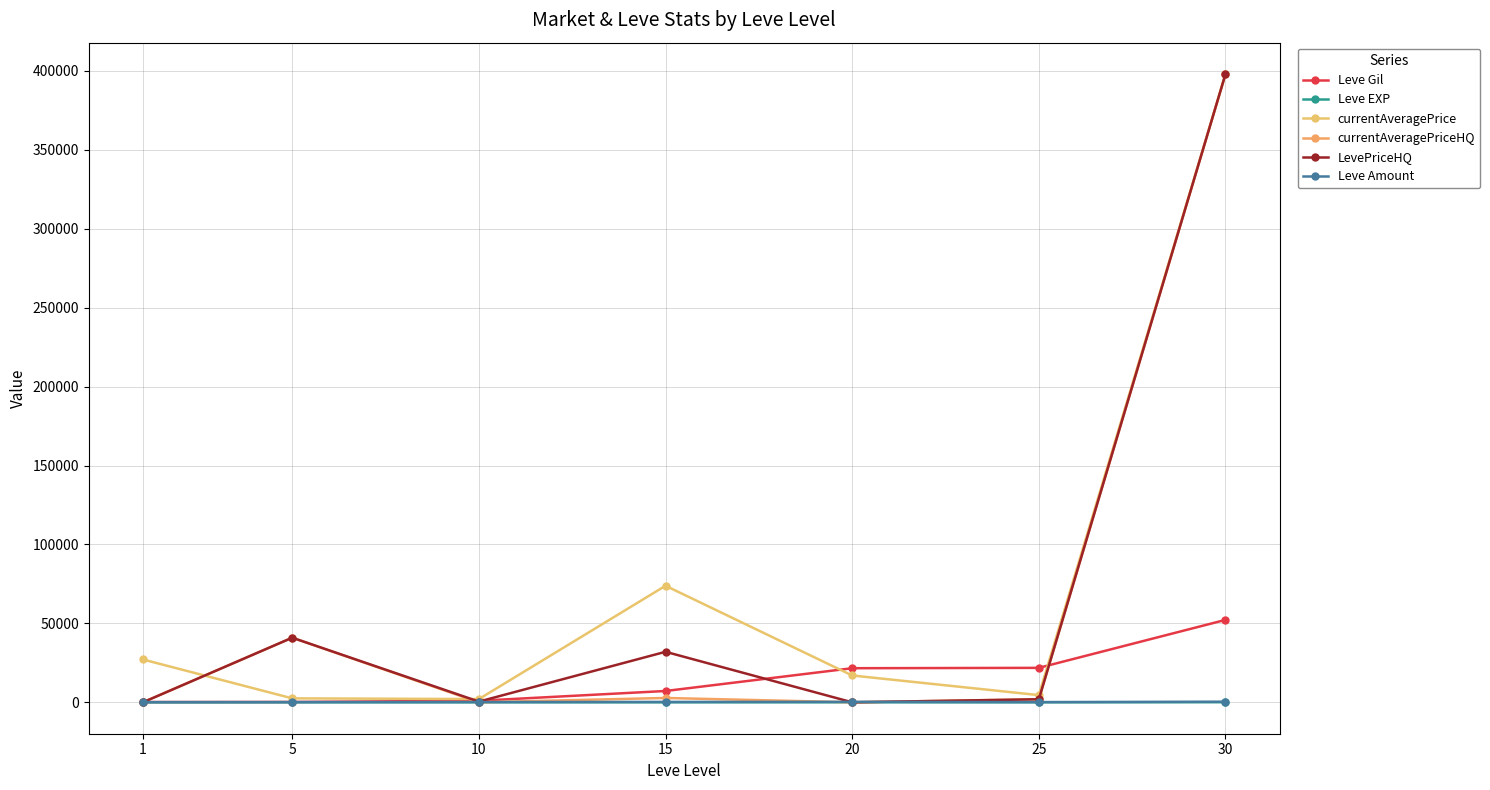

How many series are shown in this chart?

6